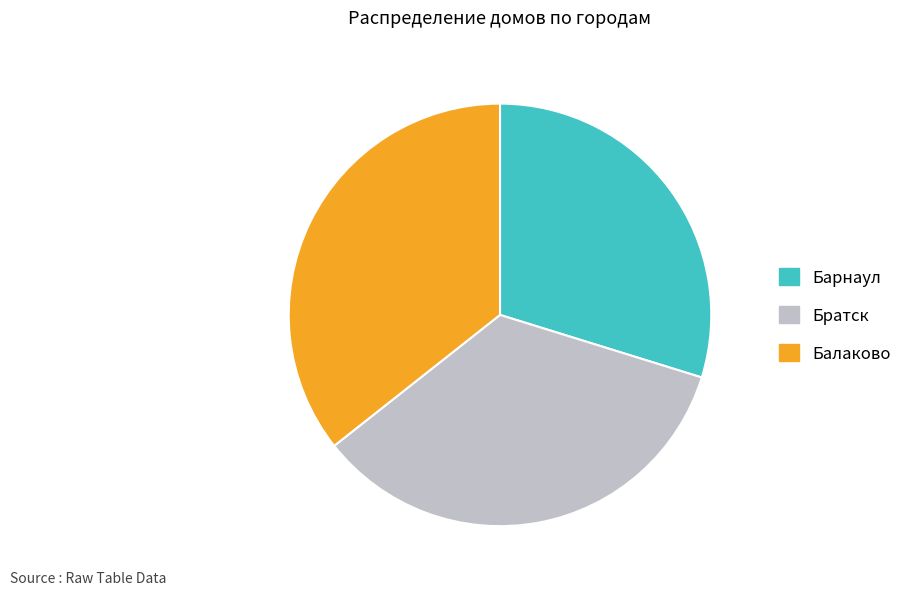

Combined, do Барнаул and Братск account for over 50%?

Yes